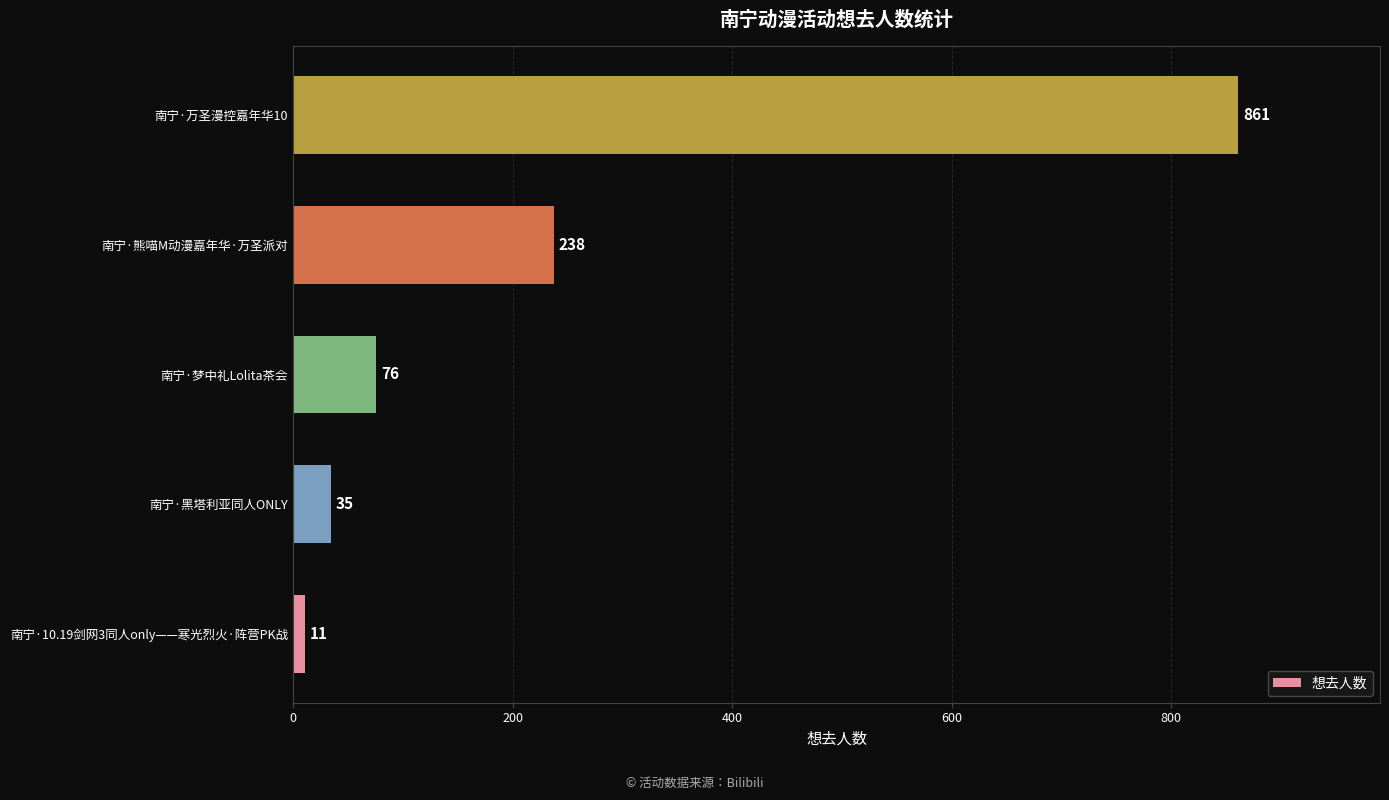

Rank the categories by value from highest to lowest.

南宁·万圣漫控嘉年华10, 南宁·熊喵M动漫嘉年华·万圣派对, 南宁·梦中礼Lolita茶会, 南宁·黑塔利亚同人ONLY, 南宁·10.19剑网3同人only——寒光烈火·阵营PK战